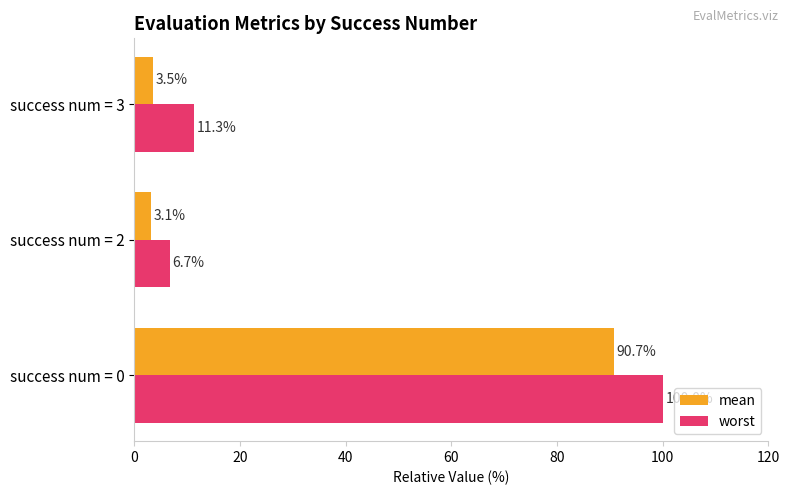

At which label does mean reach its minimum?

success num = 2